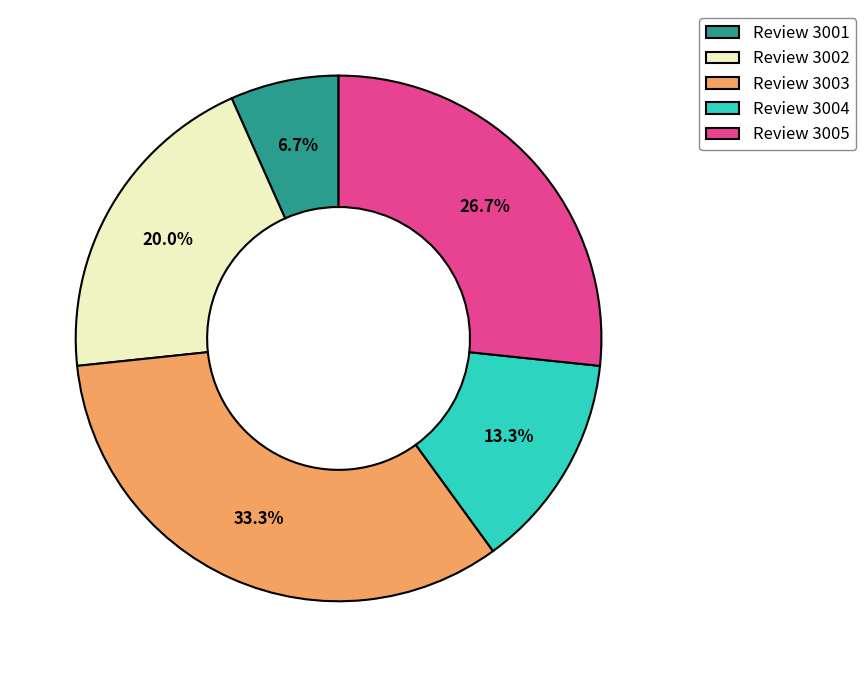

Rank the categories by value from lowest to highest.

Review 3001, Review 3004, Review 3002, Review 3005, Review 3003